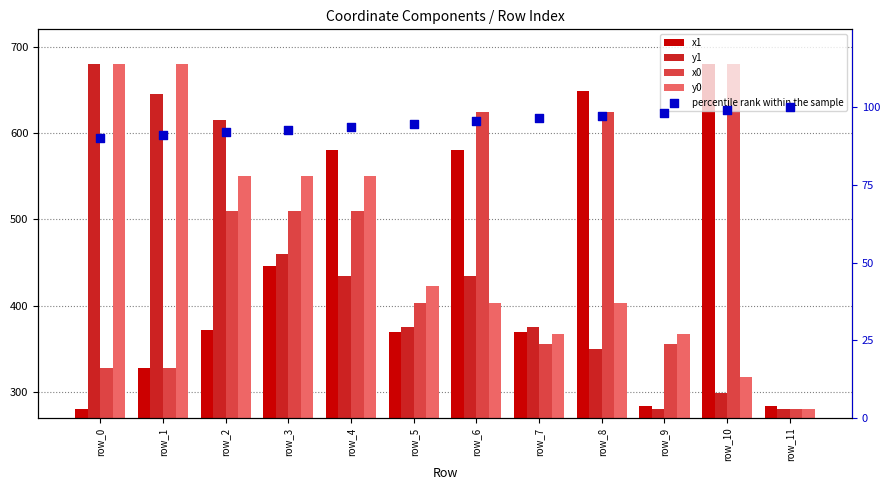

Which series reaches the maximum Y coordinate?

x1